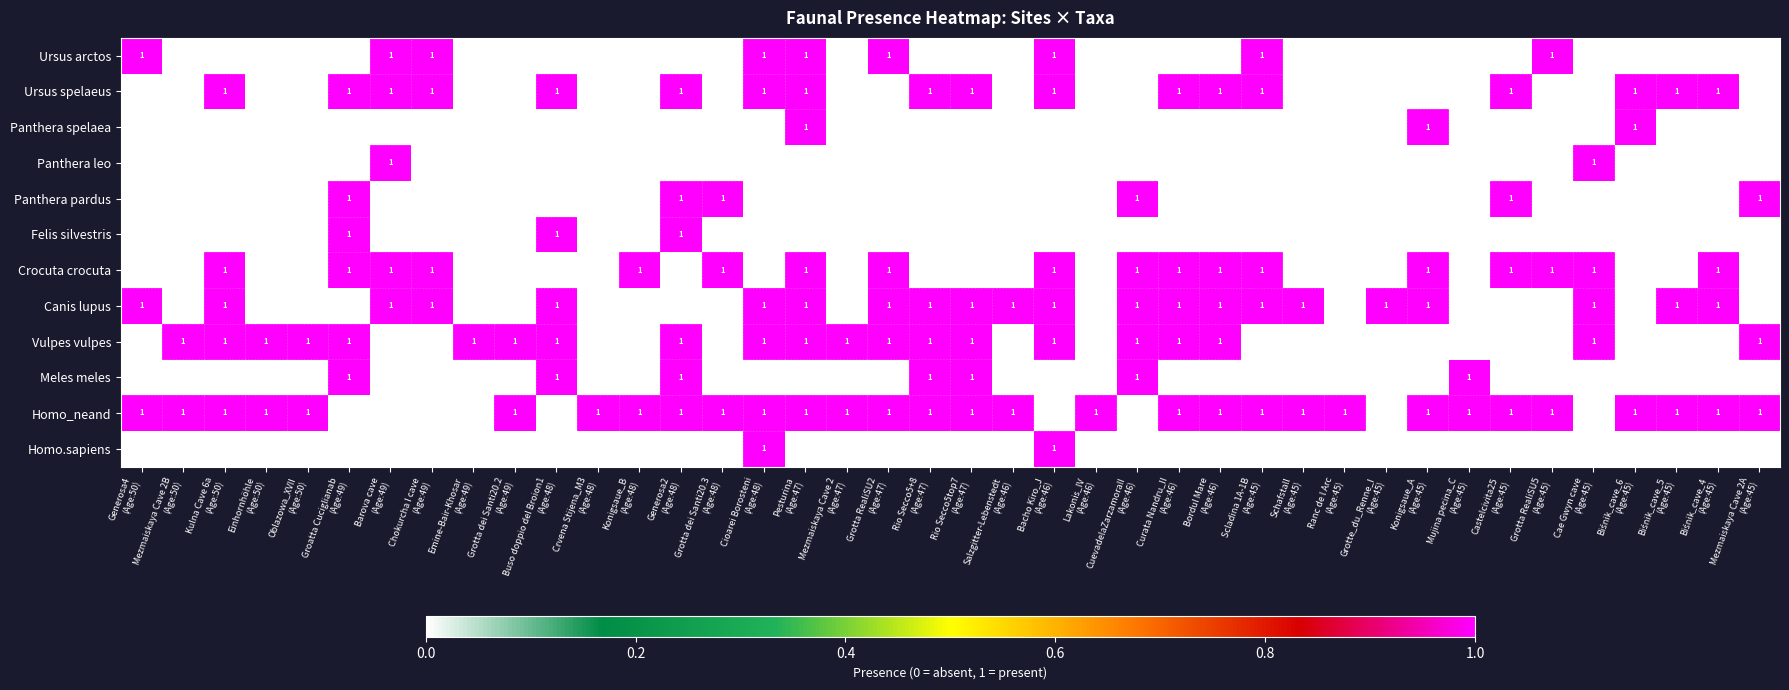

What is the spread (max minus min) of values at Mujina pecina_C
(Age:45)?

1